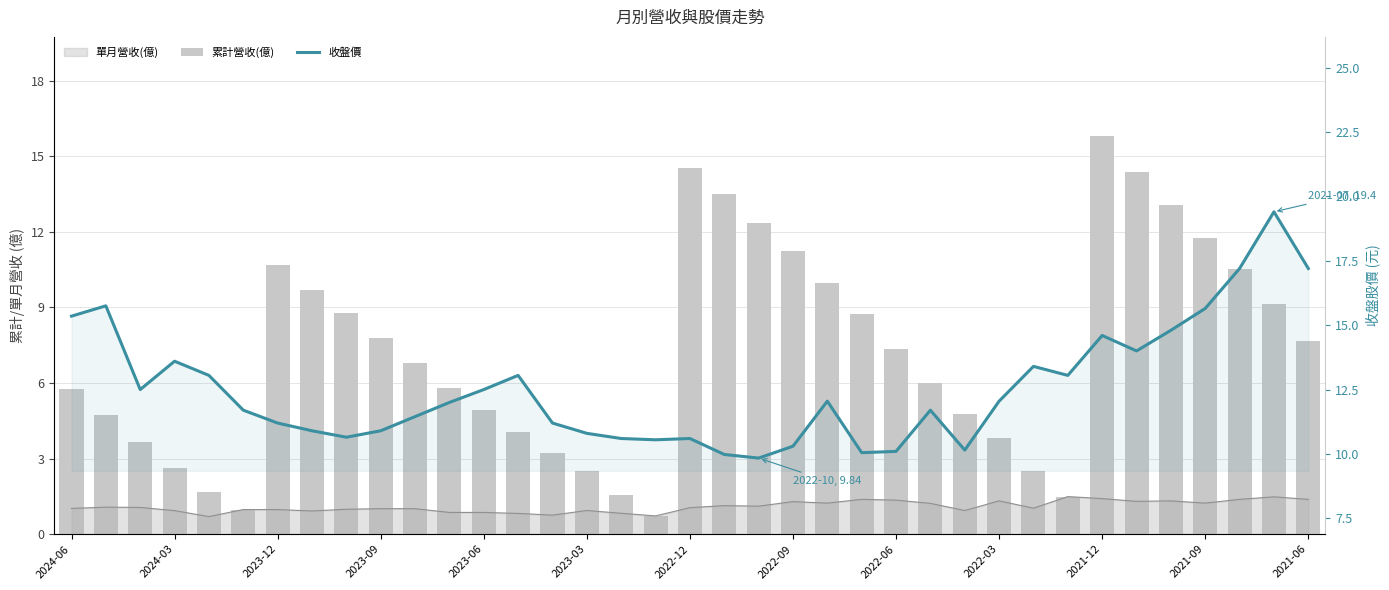

What is the sum of all 累計營收(億) values?

264.6